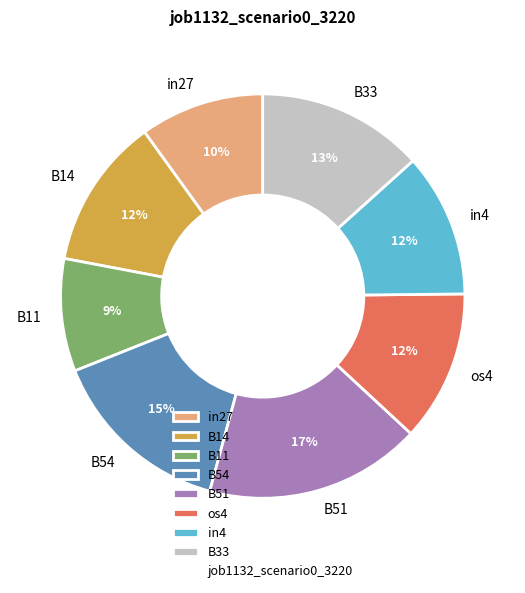

What is the largest slice in the pie chart?

B51